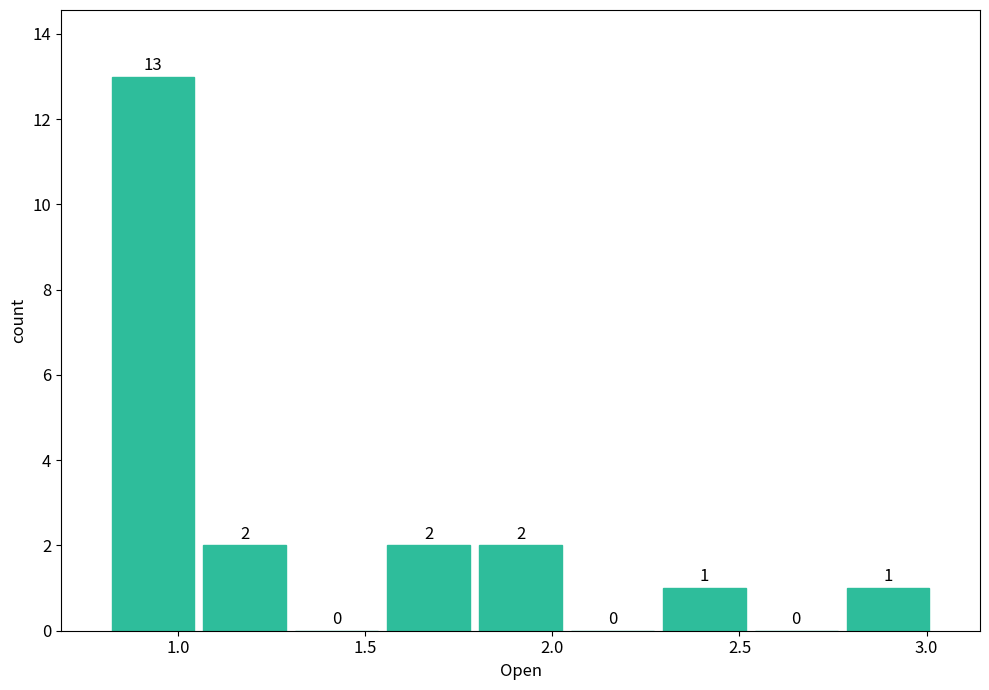

How tall is the bar that spans 0.80 to 1.05 on the x-axis? The bar edges are not printed on the chart, so give them approximately, as read against the axis.

13